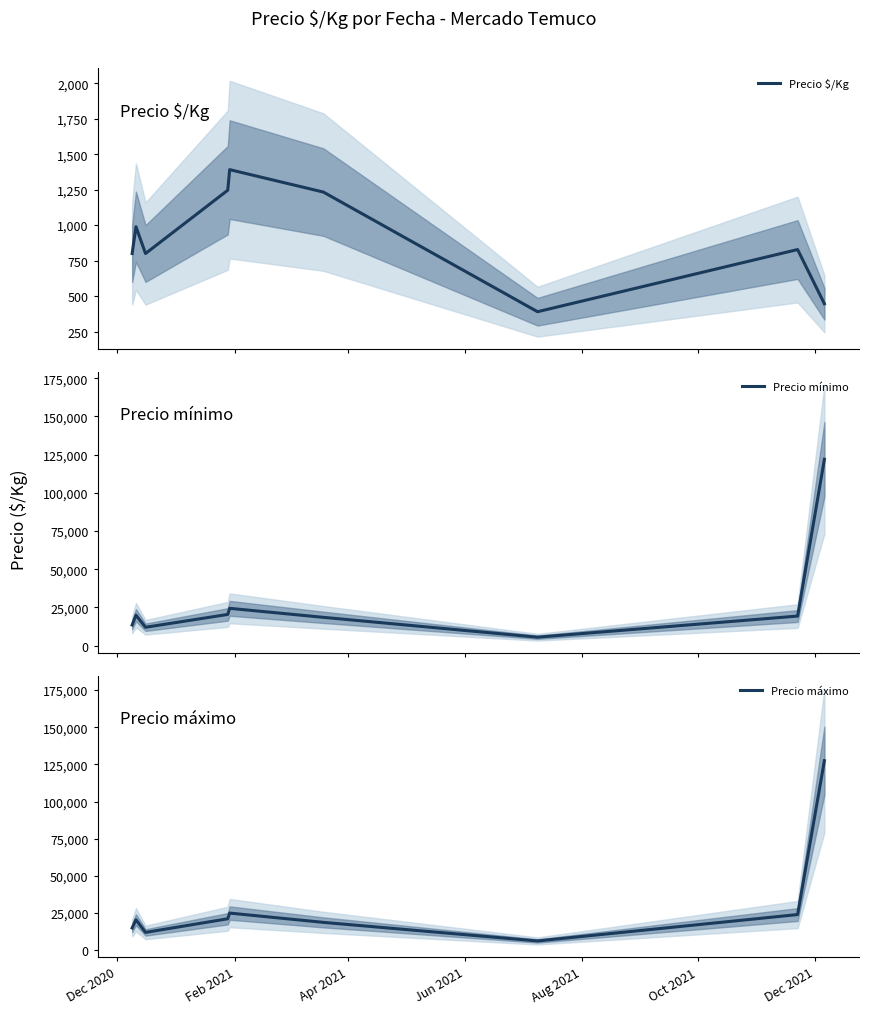

At which label does Precio mínimo first exceed 19333?

Feb 2021